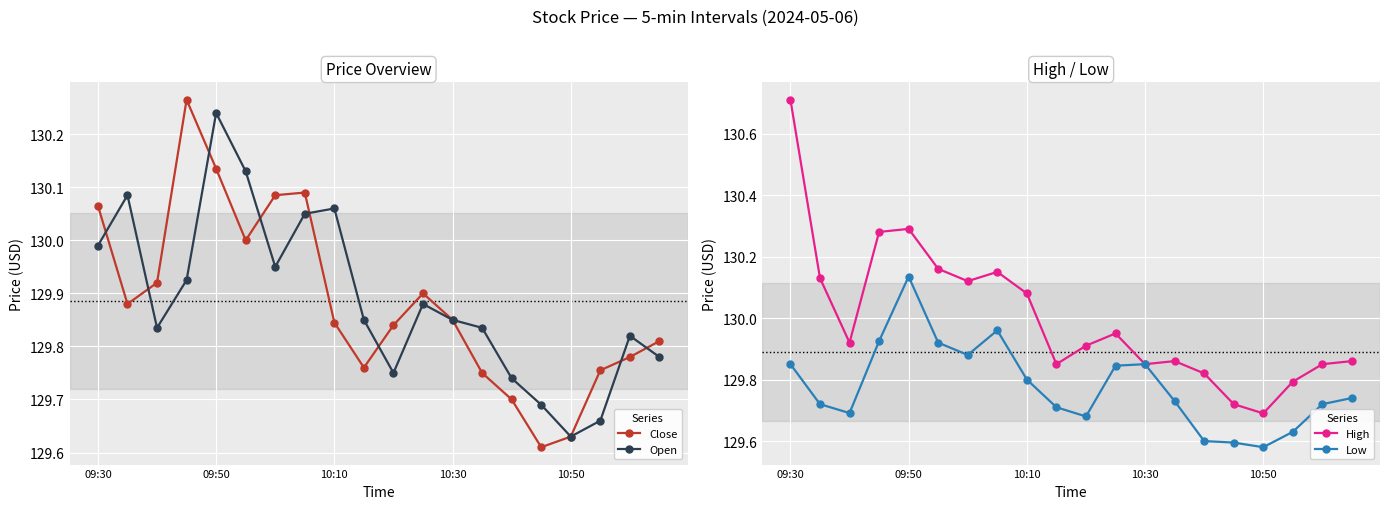

True or false: Low and High cross at least once.

False